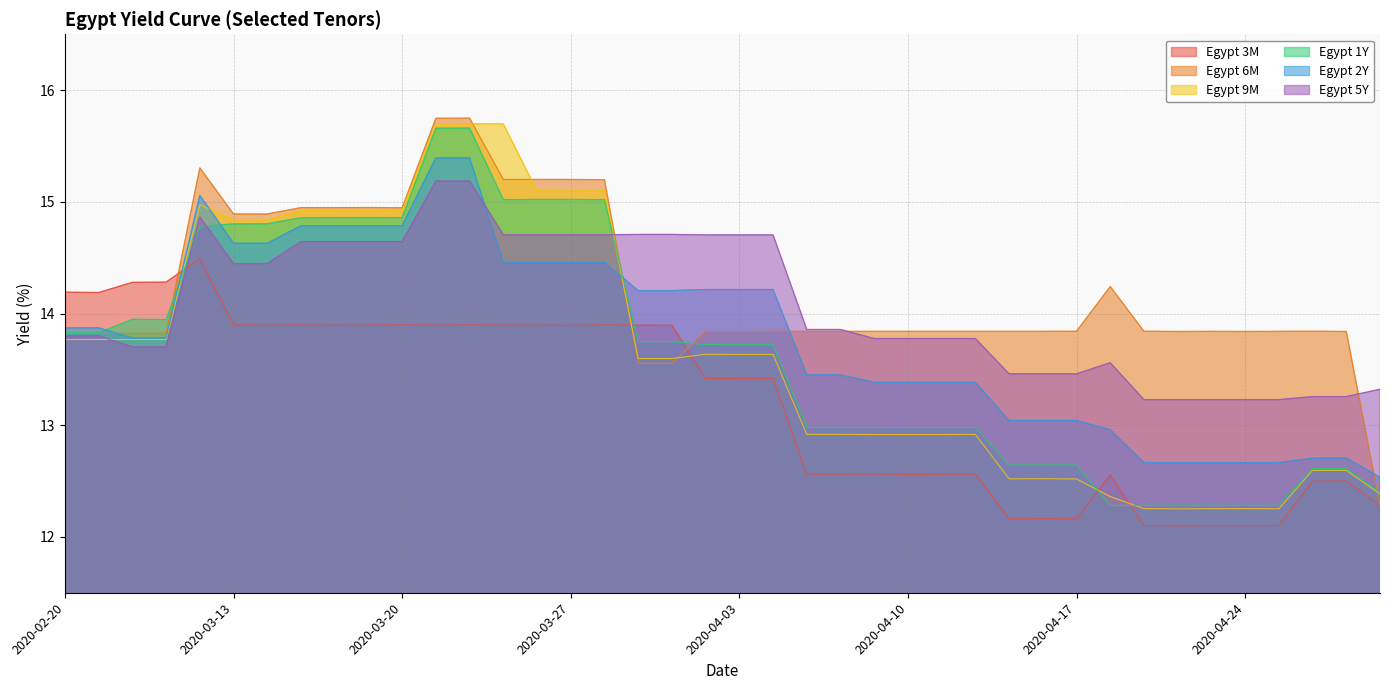

How many interior local valleys does the Egypt 3M series have?

10